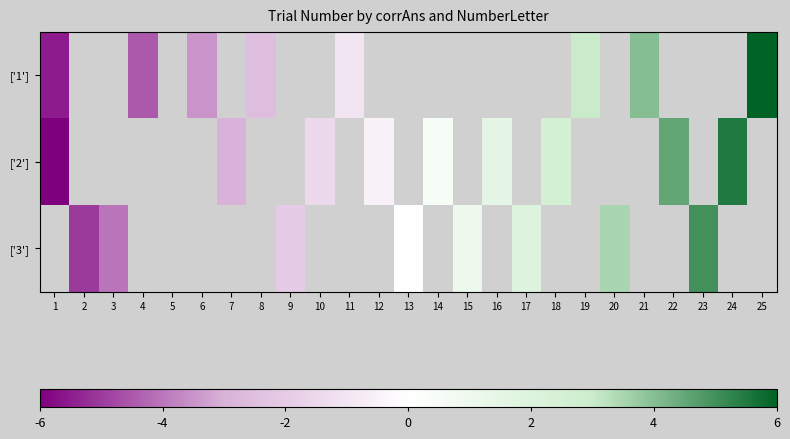

How many data points in ['3'] are above 0?

4